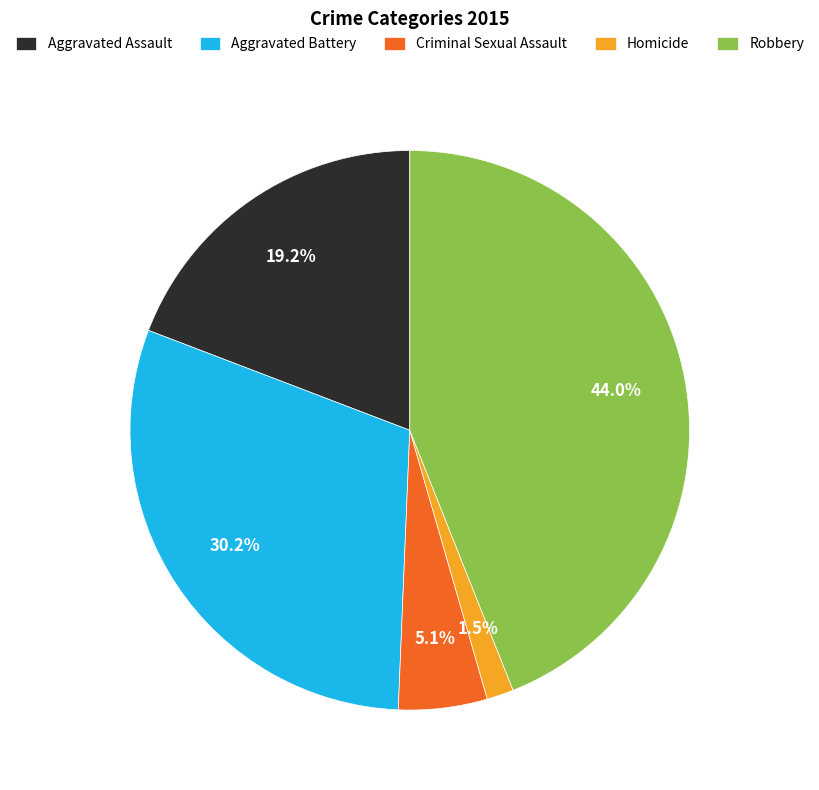

Between Robbery and Aggravated Battery, which is larger?

Robbery